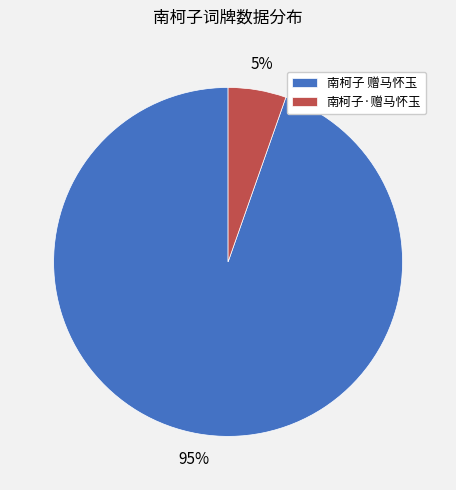

Is it true that 南柯子·赠马怀玉 is 20% of the pie?

False